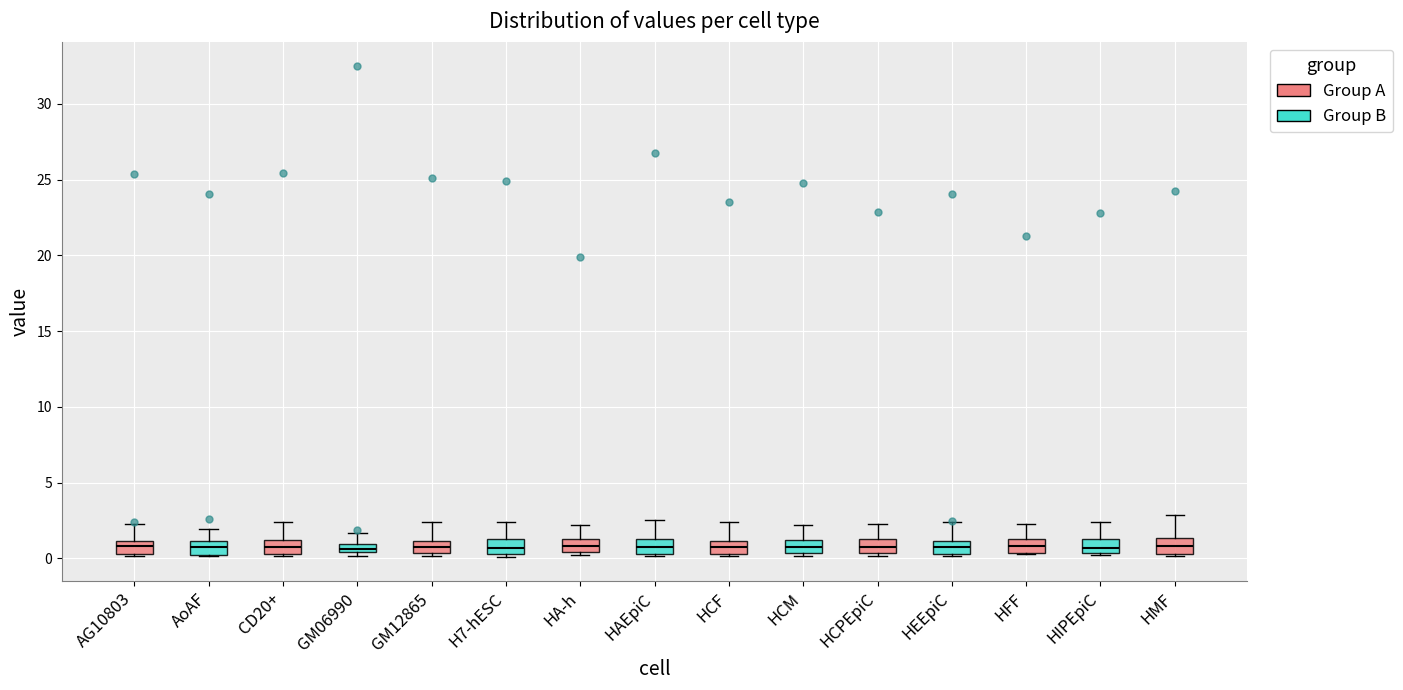

Where is the lower edge of the box for HIPEpiC on the y-axis? The values are not printed on the chart, so give them approximately, as read against the axis.

0.5